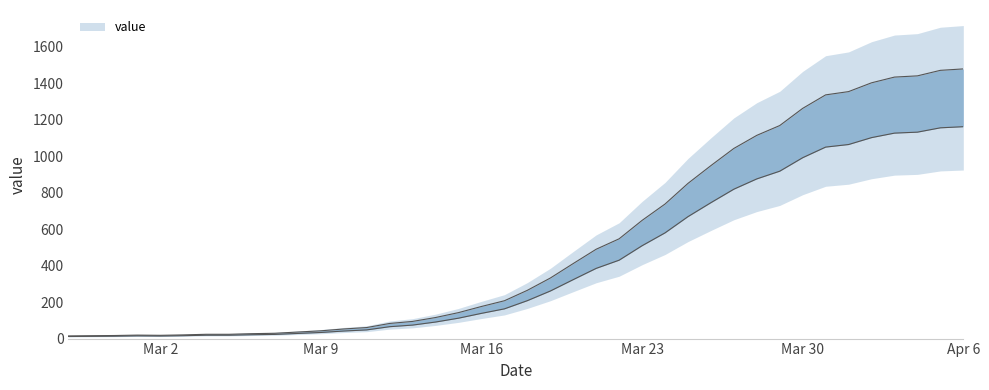

Does the chart display data point markers on the line(s)?

No